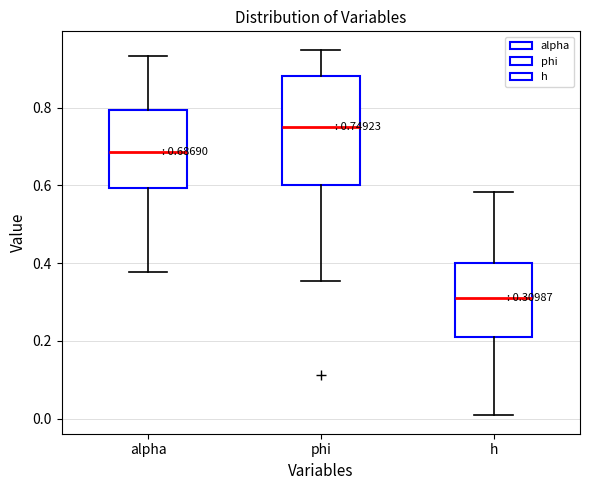

Which box is the tallest, from its lower edge to its upper edge?

phi